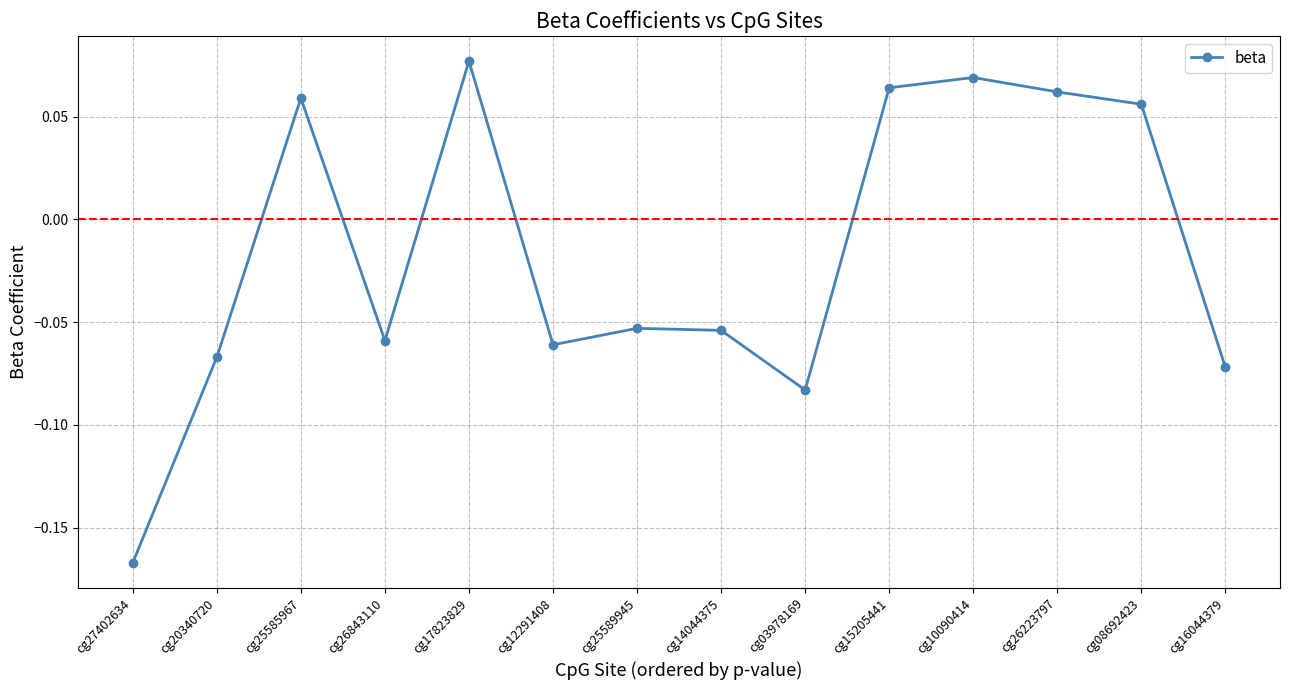

What is the difference between the maximum and minimum values?

0.2